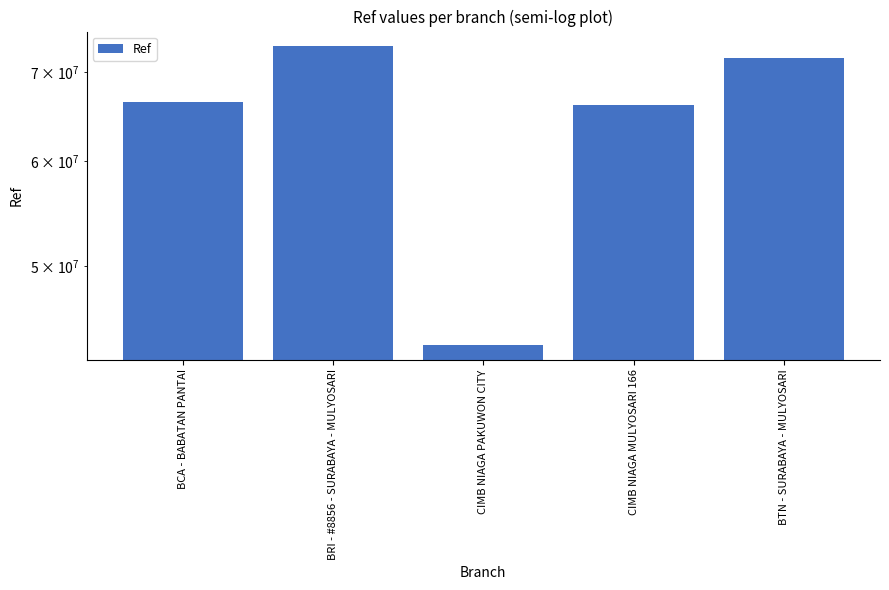

List the labels in order of value, largest first.

BRI - #8856 - SURABAYA - MULYOSARI, BTN - SURABAYA - MULYOSARI, BCA - BABATAN PANTAI, CIMB NIAGA MULYOSARI 166, CIMB NIAGA PAKUWON CITY